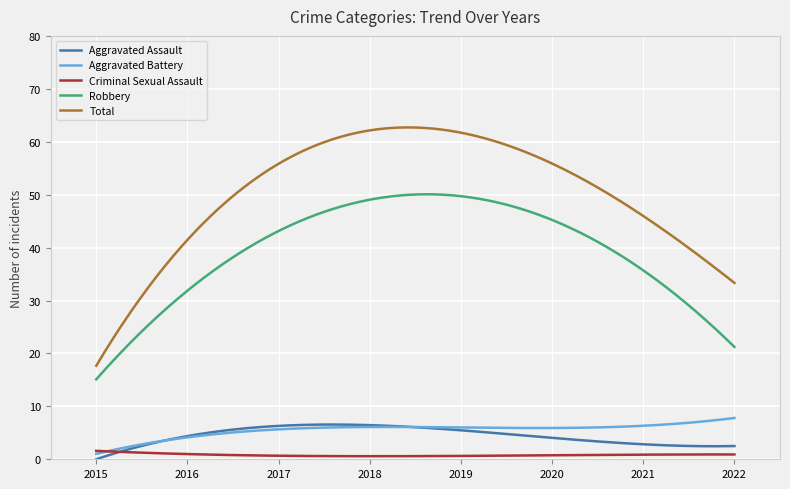

What is the maximum value shown in the chart?

62.7